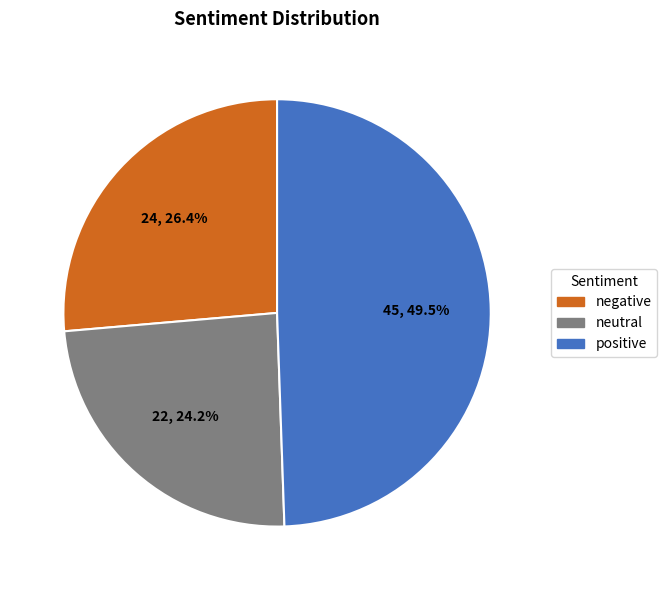

Between negative and positive, which is larger?

positive